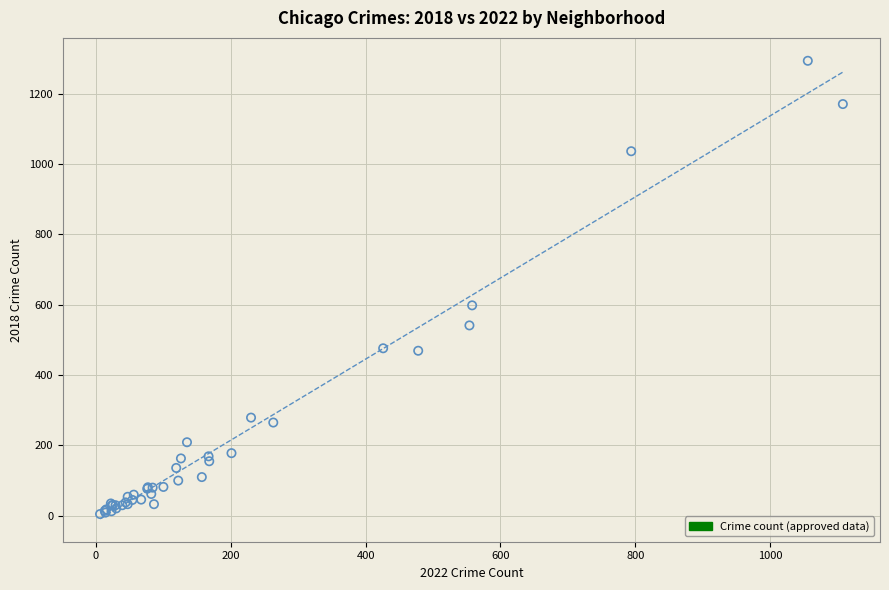

What Y value in the scatter plot is closest to 649?

598